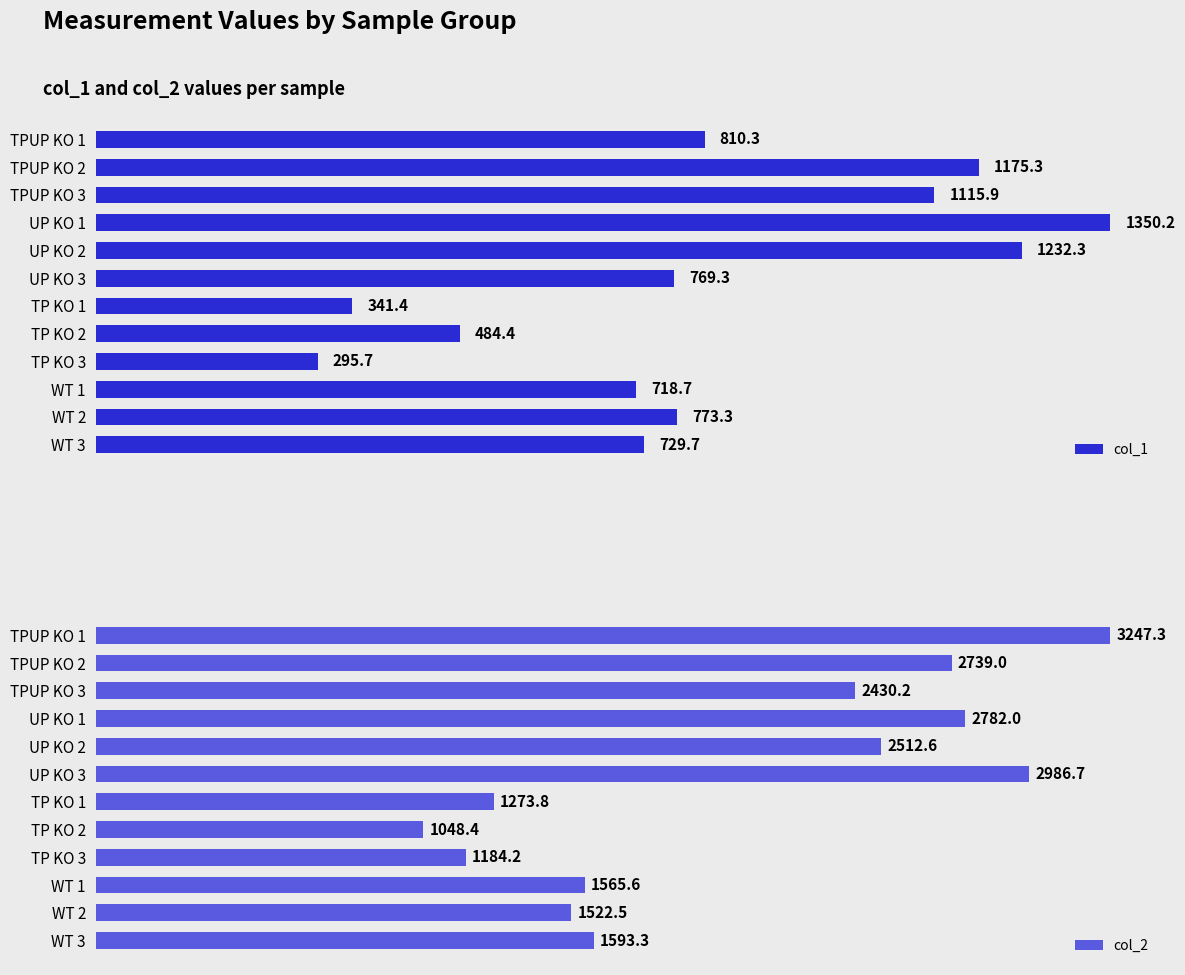

Rank the categories by col_1 value from lowest to highest.

TP KO 3, TP KO 1, TP KO 2, WT 1, WT 3, UP KO 3, WT 2, TPUP KO 1, TPUP KO 3, TPUP KO 2, UP KO 2, UP KO 1